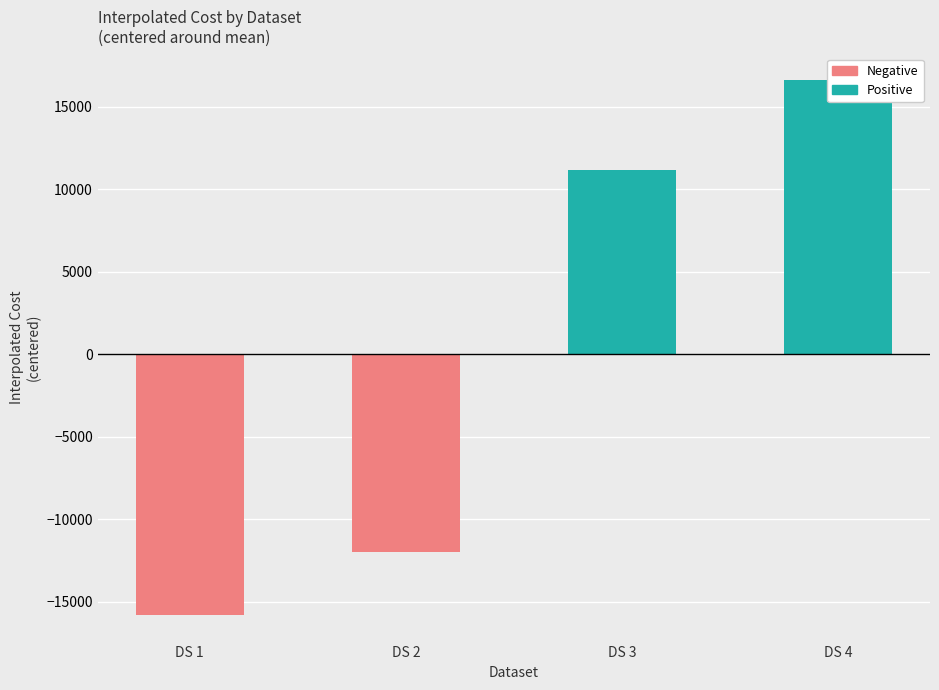

How many distinct data groups are displayed?

2